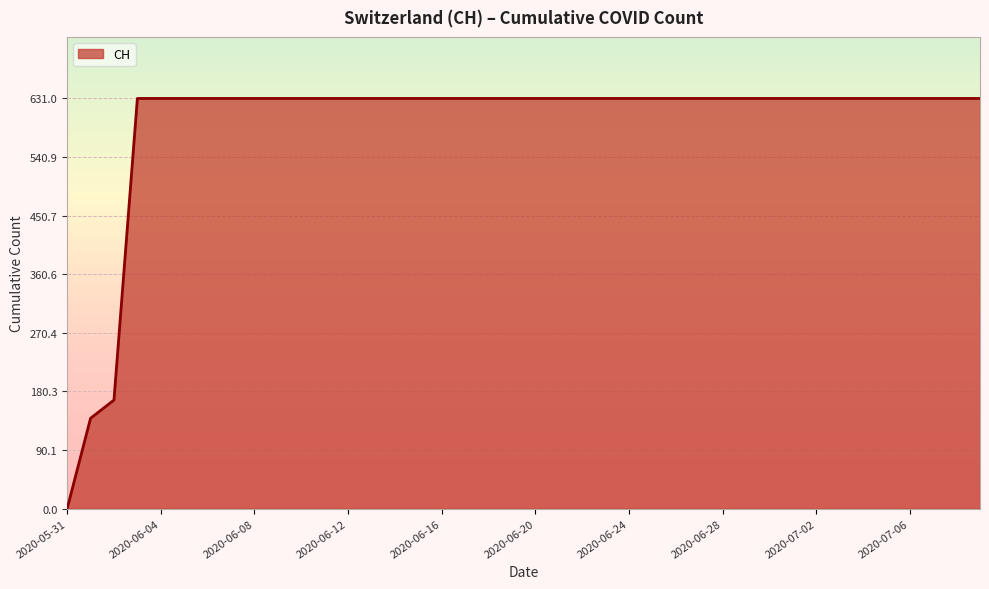

How many values are below 631?

3